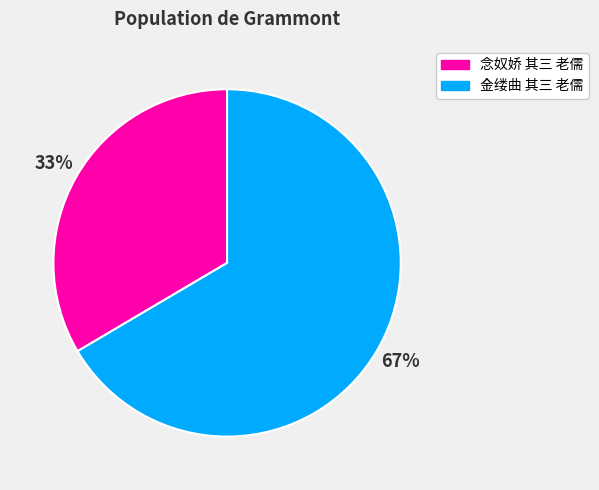

Does any single category account for the majority?

Yes